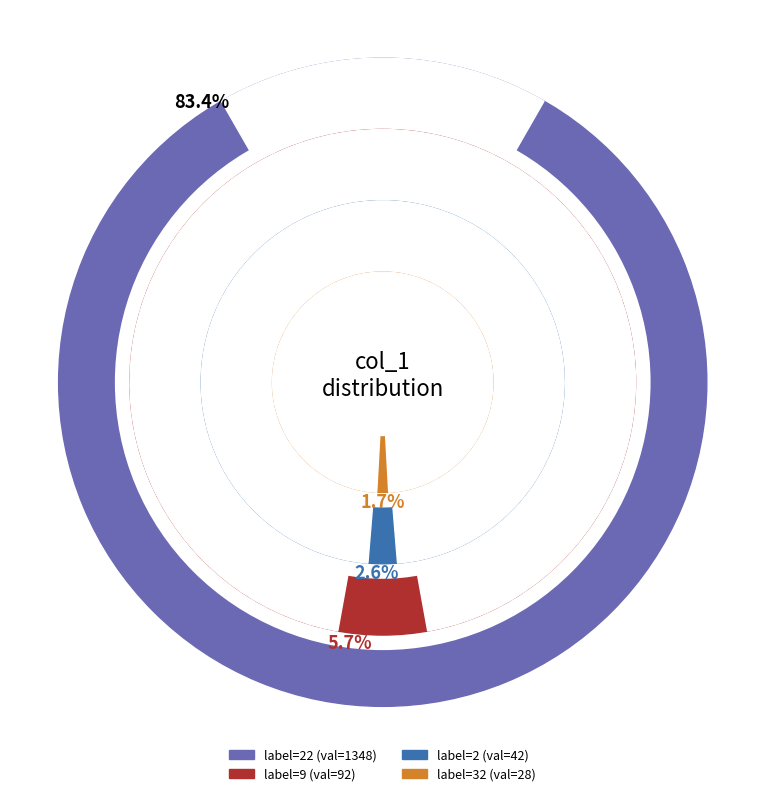

Is 0 the majority of the pie?

No